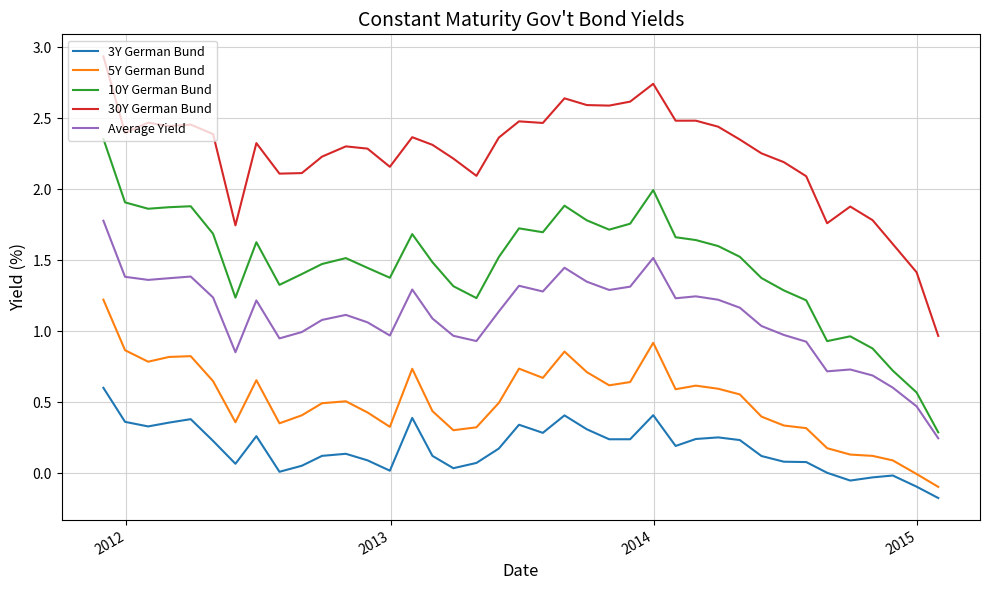

Which series has the largest total across all categories?

30Y German Bund